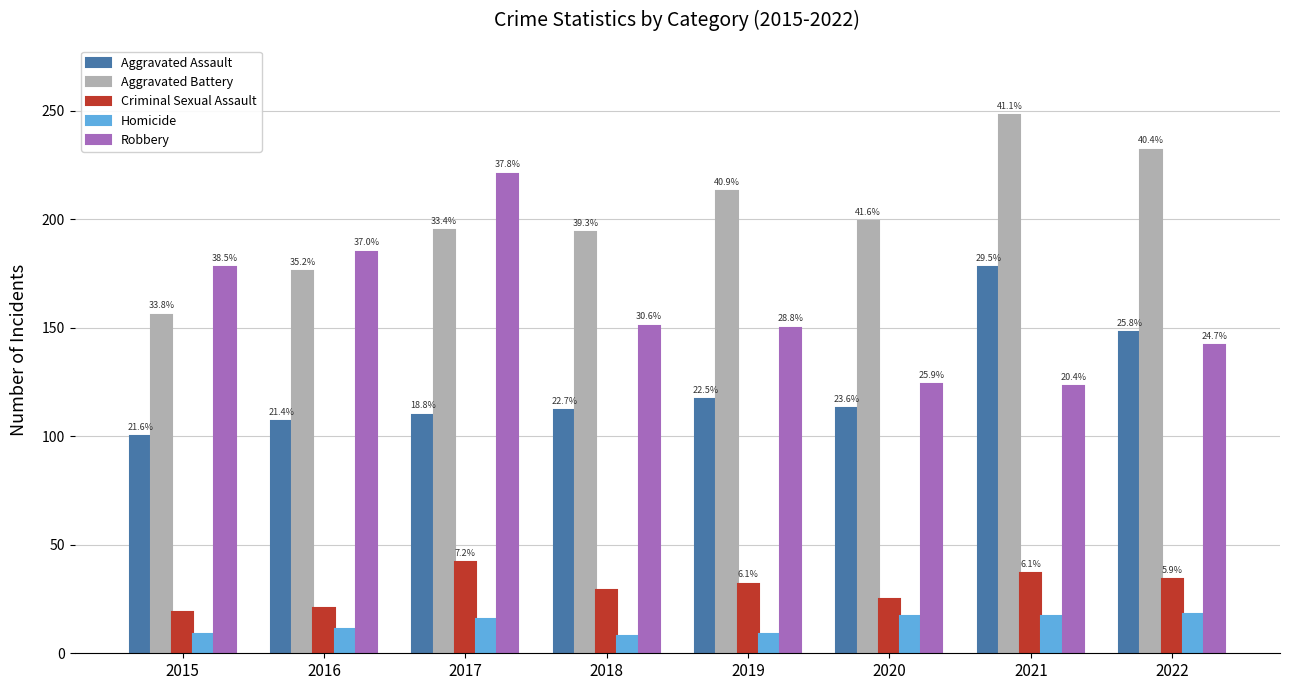

List the labels in order of Aggravated Battery value, largest first.

2021, 2022, 2019, 2020, 2017, 2018, 2016, 2015